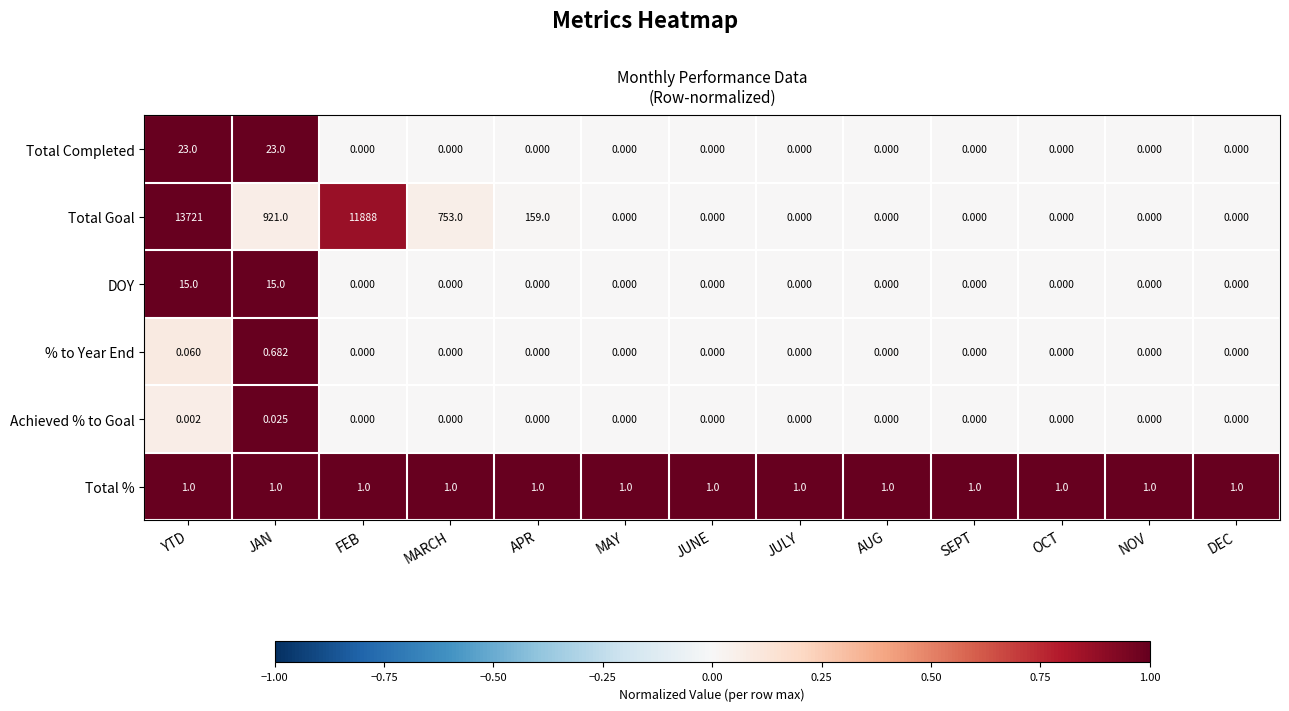

Which category has the highest value across all series?

YTD